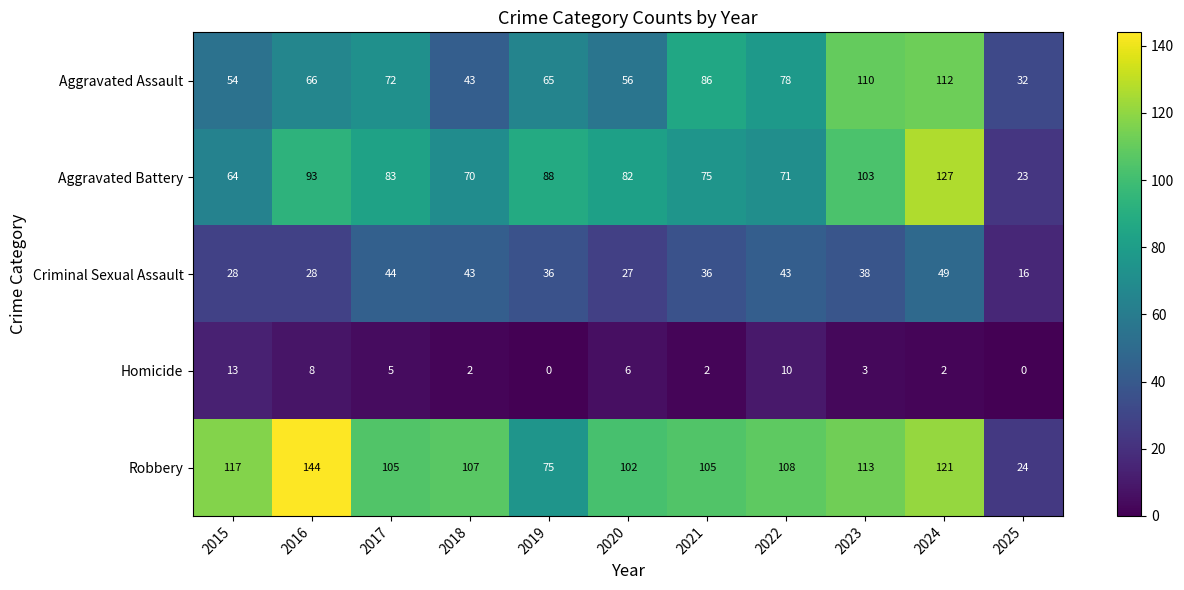

Which series has the largest range (max minus min)?

Robbery